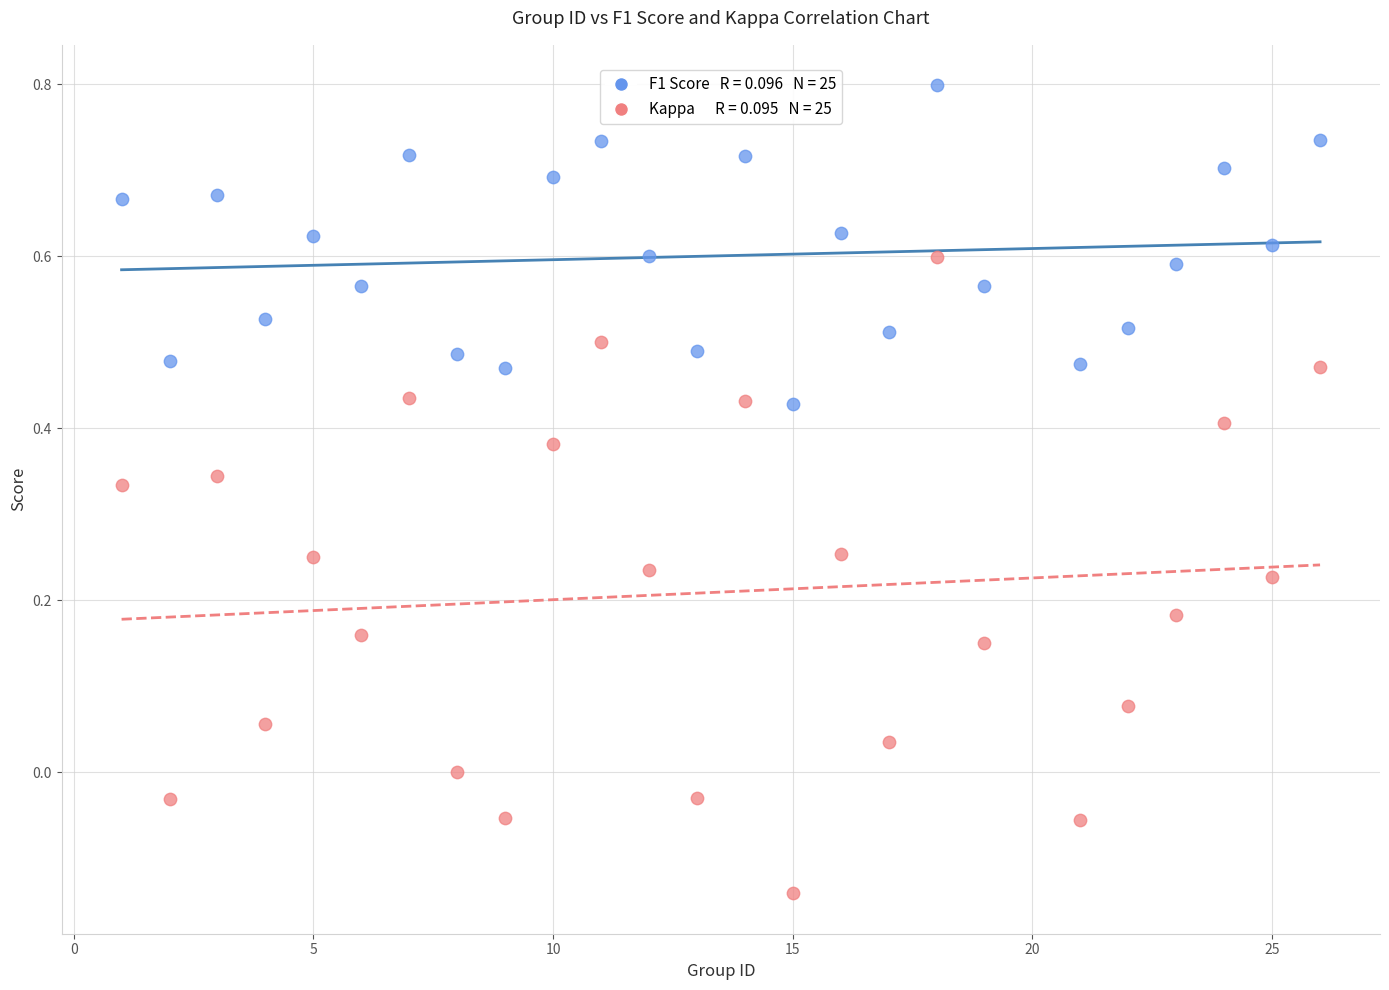

Across all data points, what is the range of Y values (max minus min)?

0.9